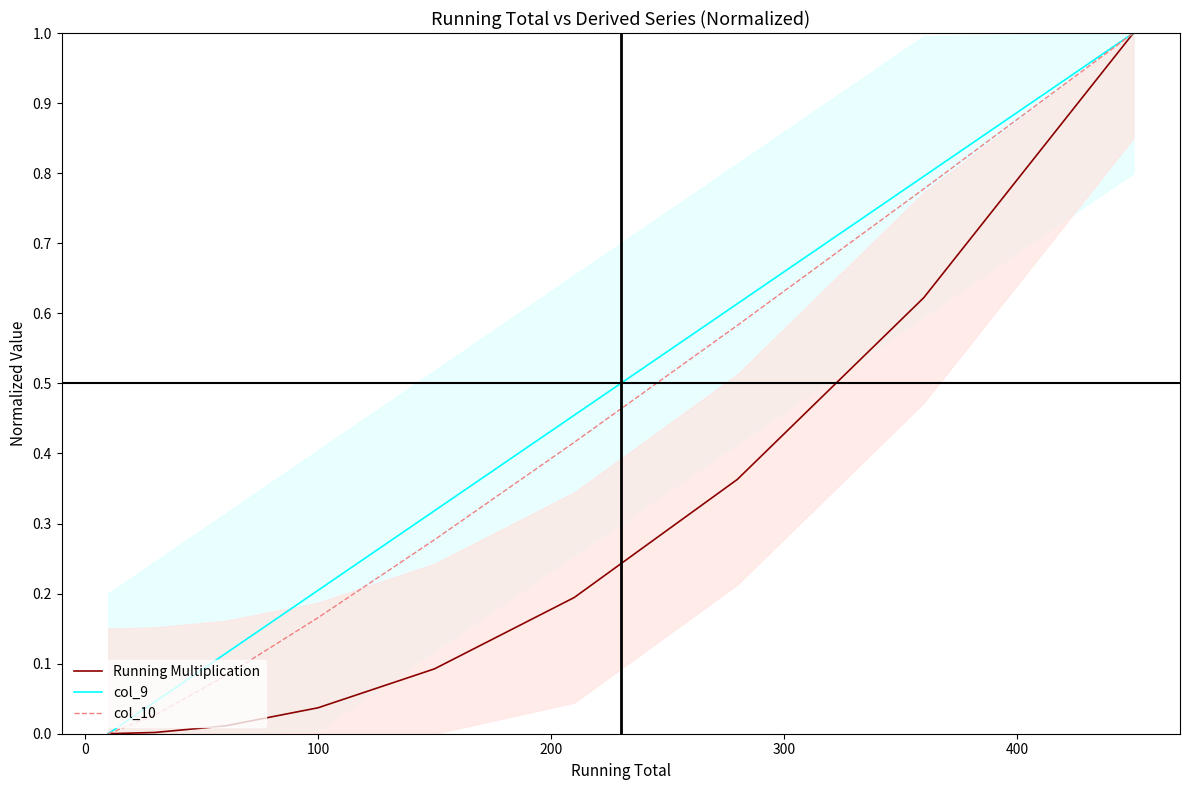

What is the highest value of the Running Multiplication series?

1.0